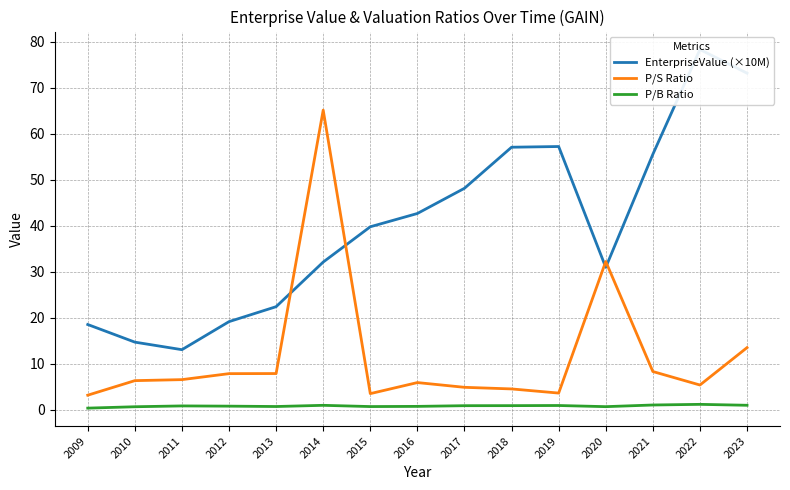

What is the difference between the highest and lowest values at 2014?

64.1